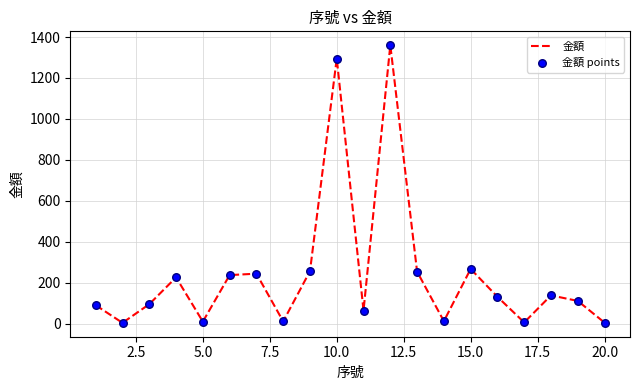

What is the maximum value shown in the chart?

1360